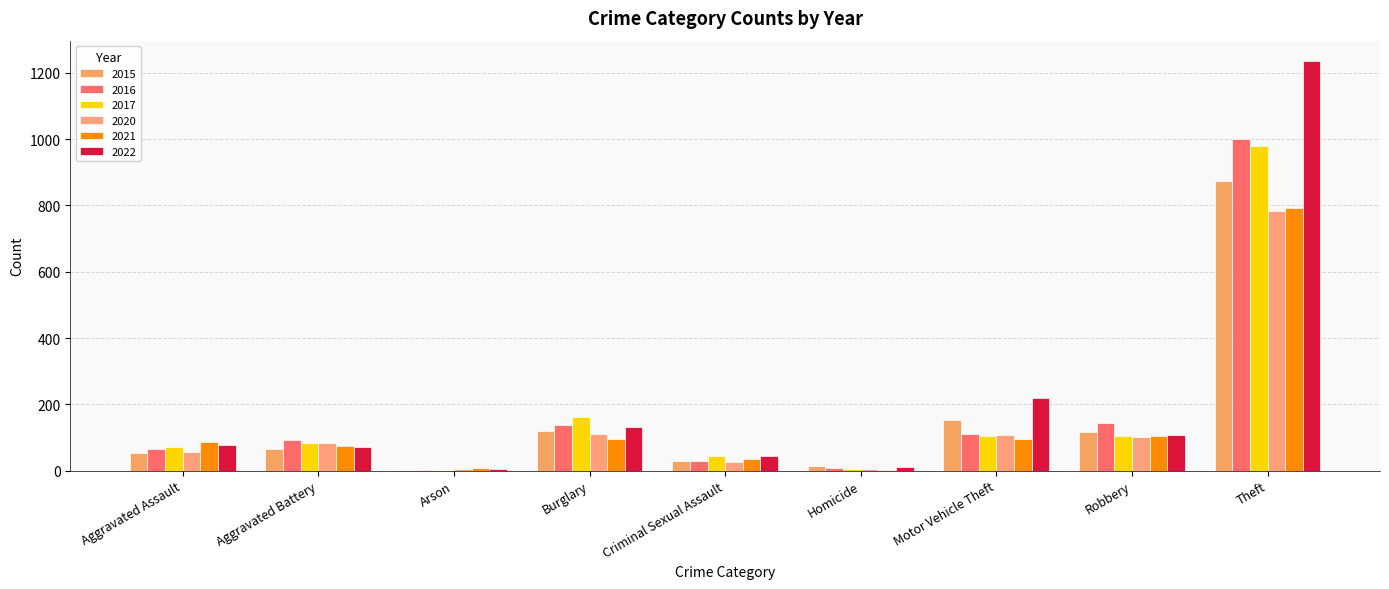

What is the label of the 9th bar from the right?

Aggravated Assault